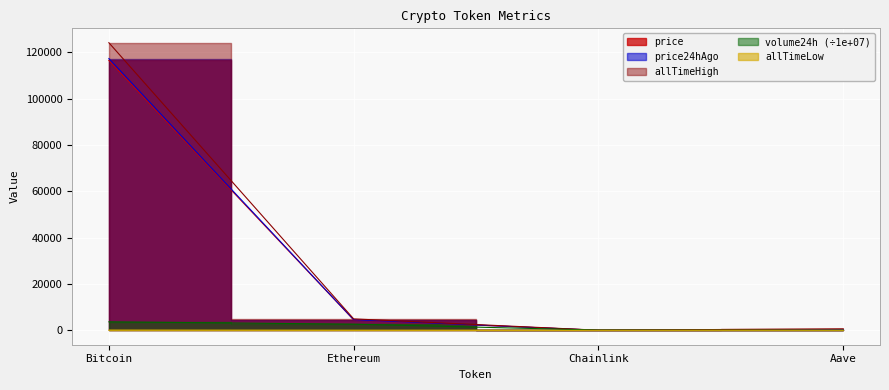

The allTimeLow series shows 0.1 at Chainlink. True or false?

True